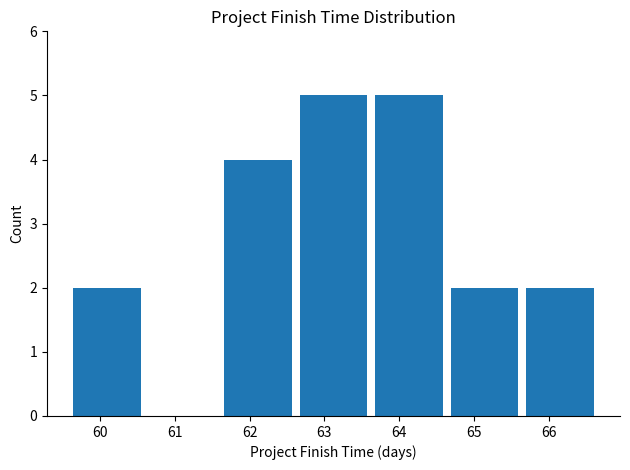

How many values are between 2 and 5?

6